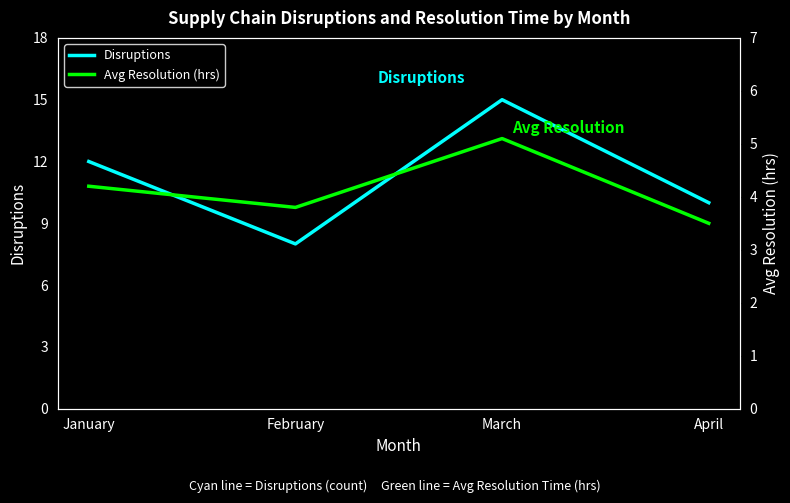

At which label does Disruptions reach its minimum?

February